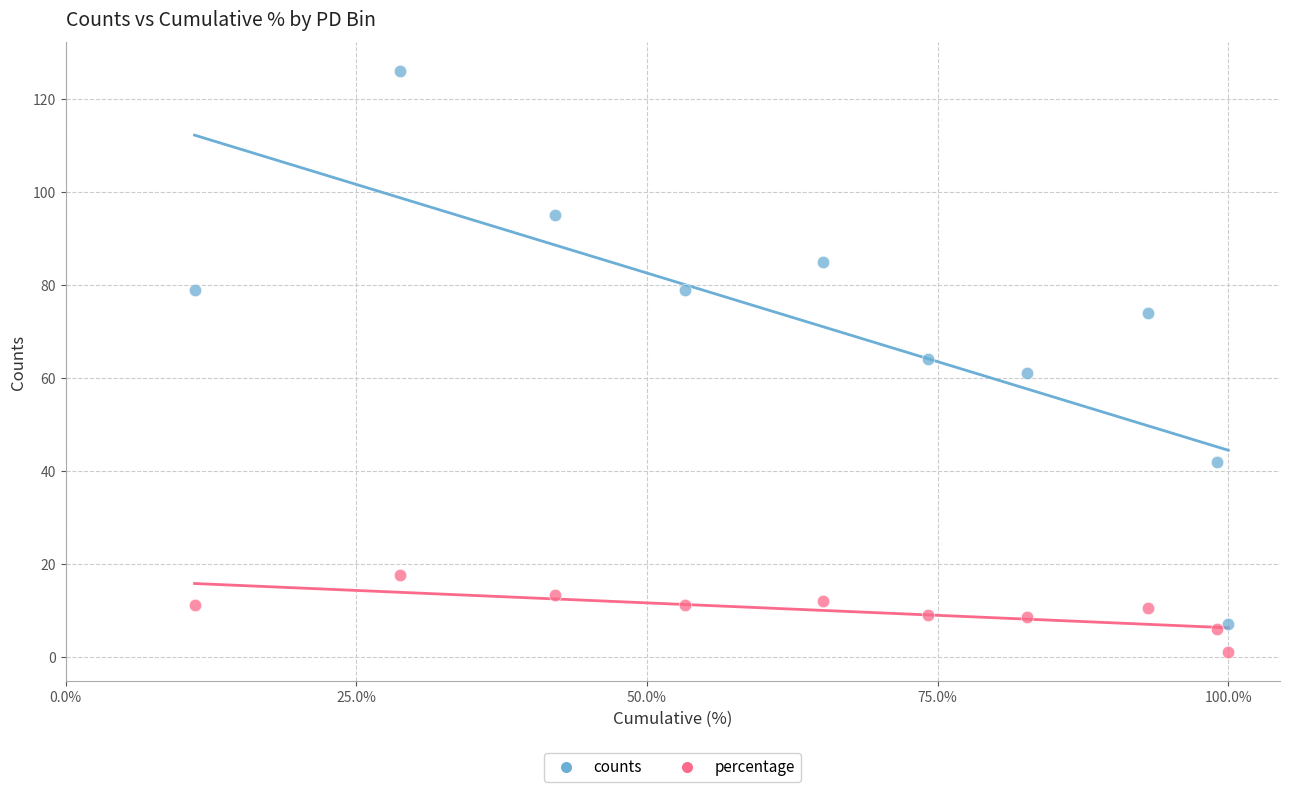

What are all the series names shown in the legend?

counts, percentage